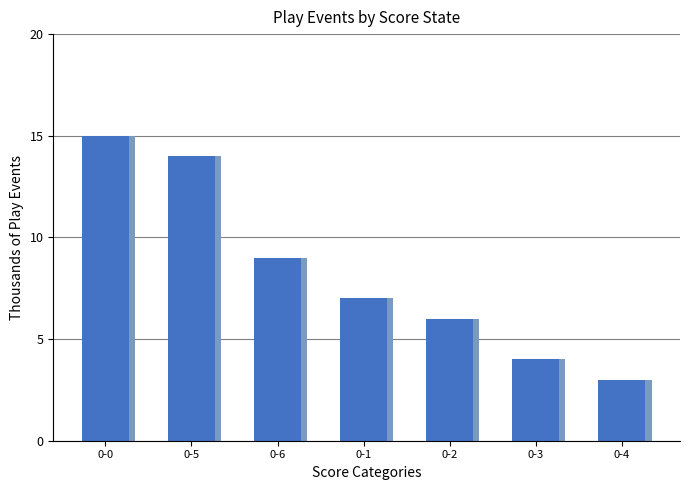

Reading left to right, what are all the values shown in this chart?

15	14	9	7	6	4	3